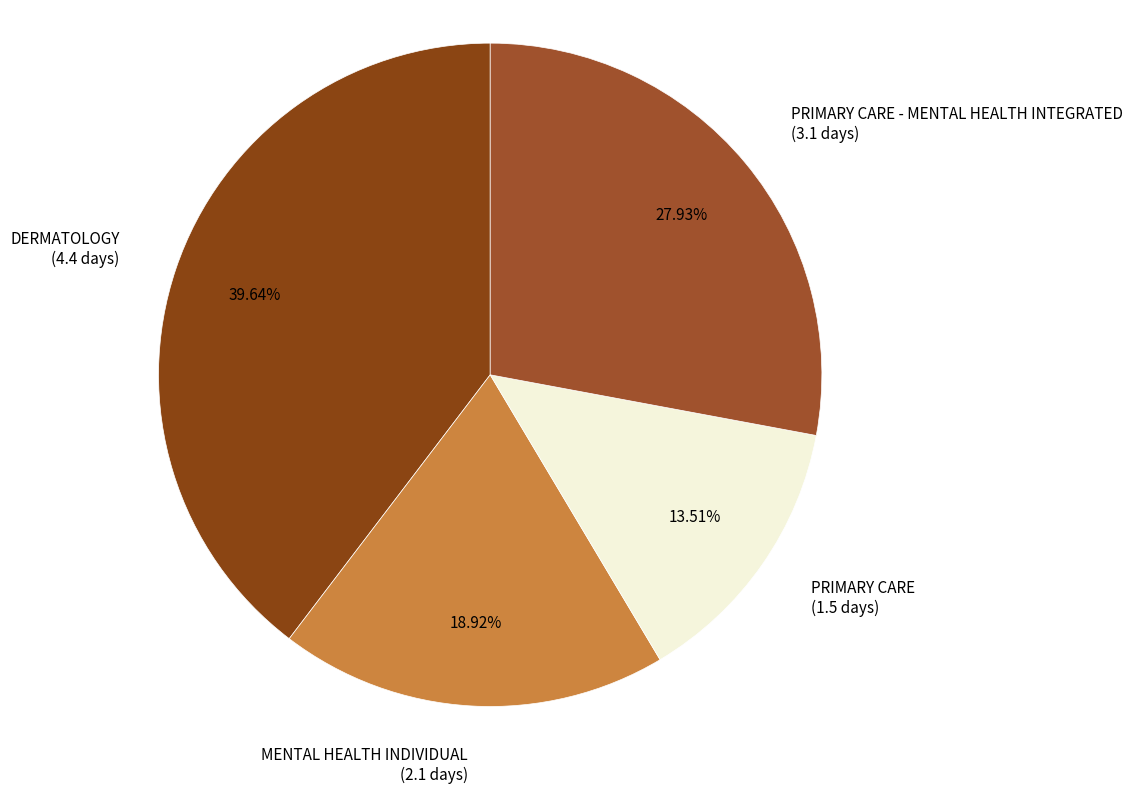

Is the sum of MENTAL HEALTH INDIVIDUAL (2.1 days) and DERMATOLOGY (4.4 days) greater than half?

Yes